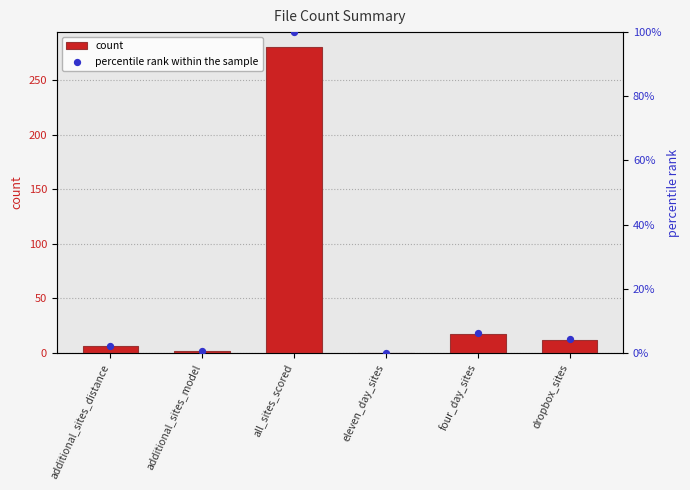

At how many categories does at least one series exceed 141?

1